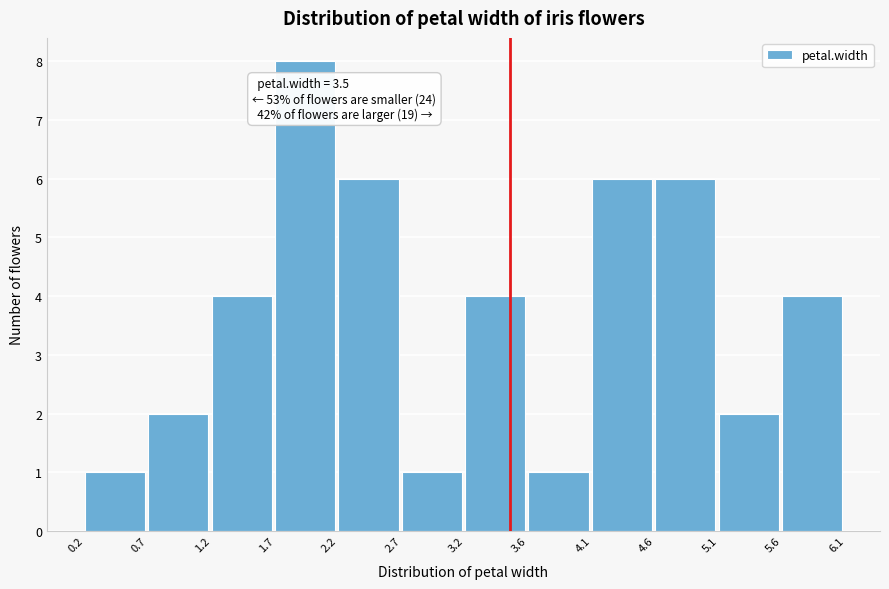

Which range on the x-axis has the tallest bar?

1.7 to 2.2